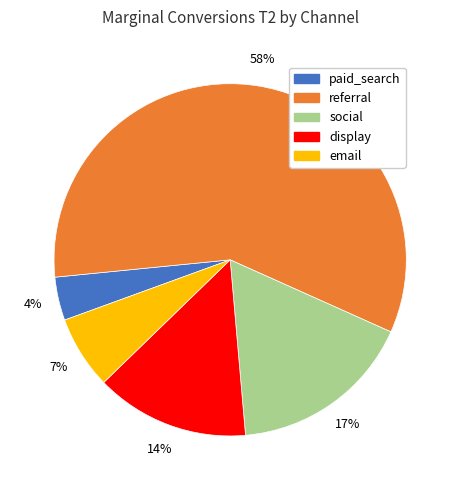

Combined, do paid_search and referral account for over 50%?

Yes